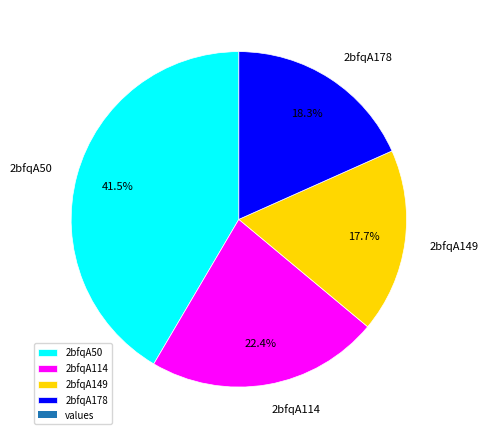

Rank the categories by value from highest to lowest.

2bfqA50, 2bfqA114, 2bfqA178, 2bfqA149